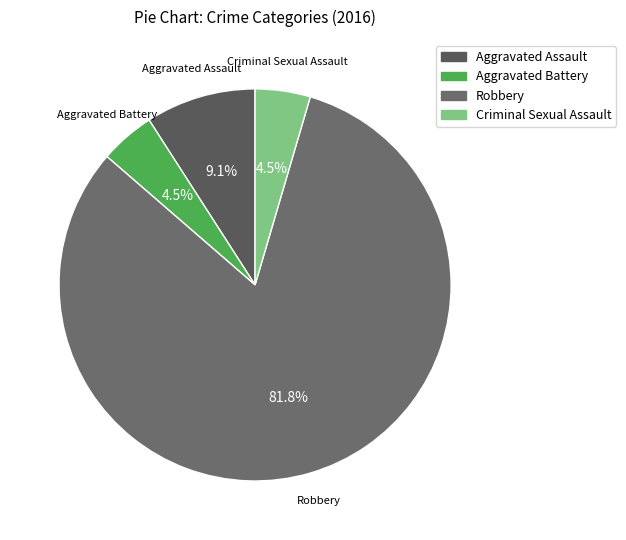

Count the number of slices in the pie.

4